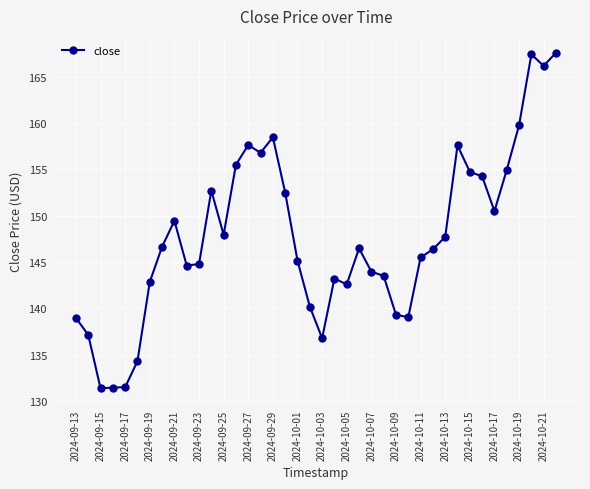

What is the difference between the second highest and second lowest values?

35.9